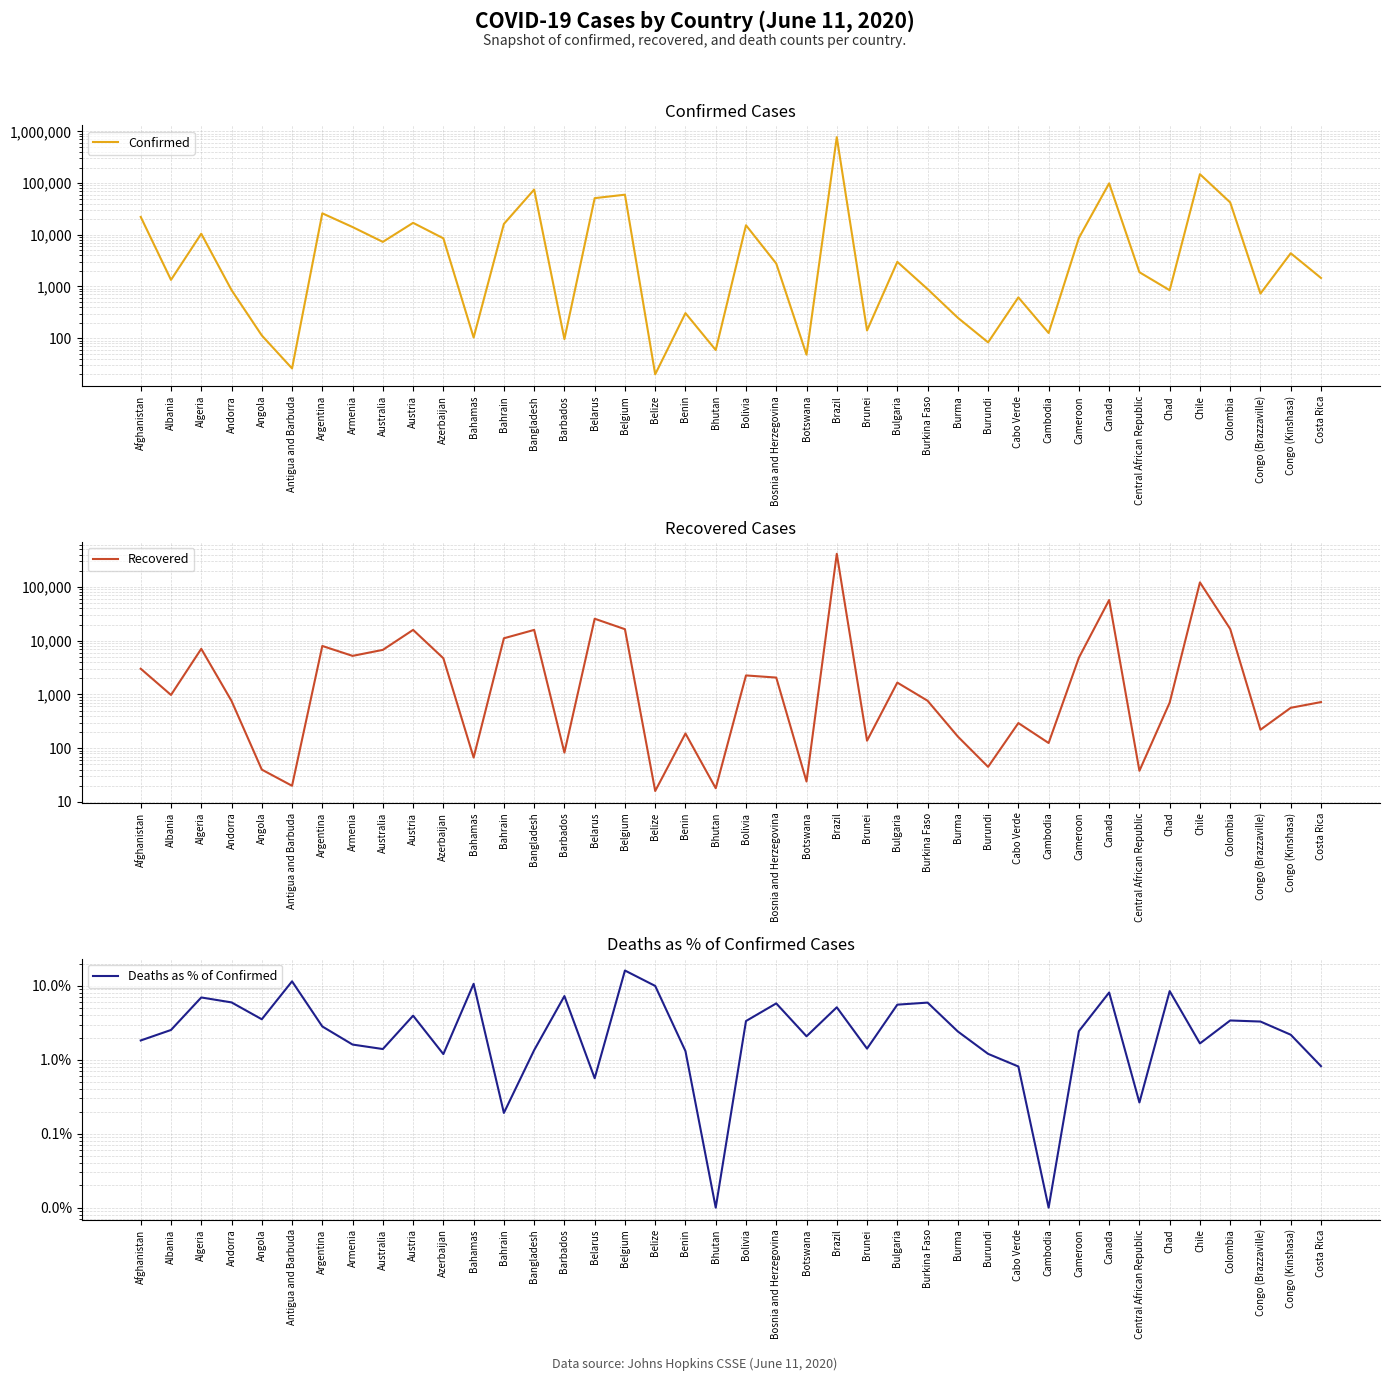

Which has a higher value, Armenia or Bahrain?

Bahrain